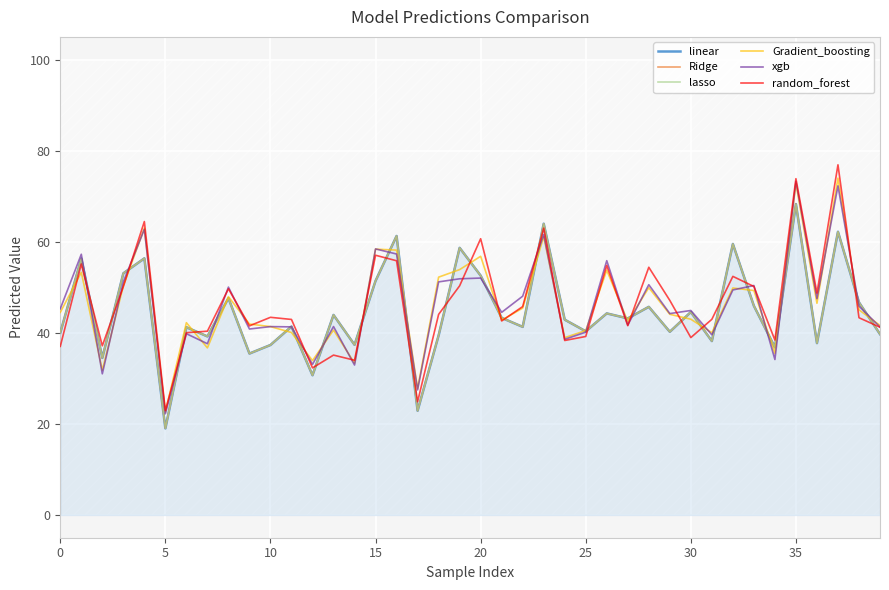

True or false: Ridge and xgb cross at least once.

True